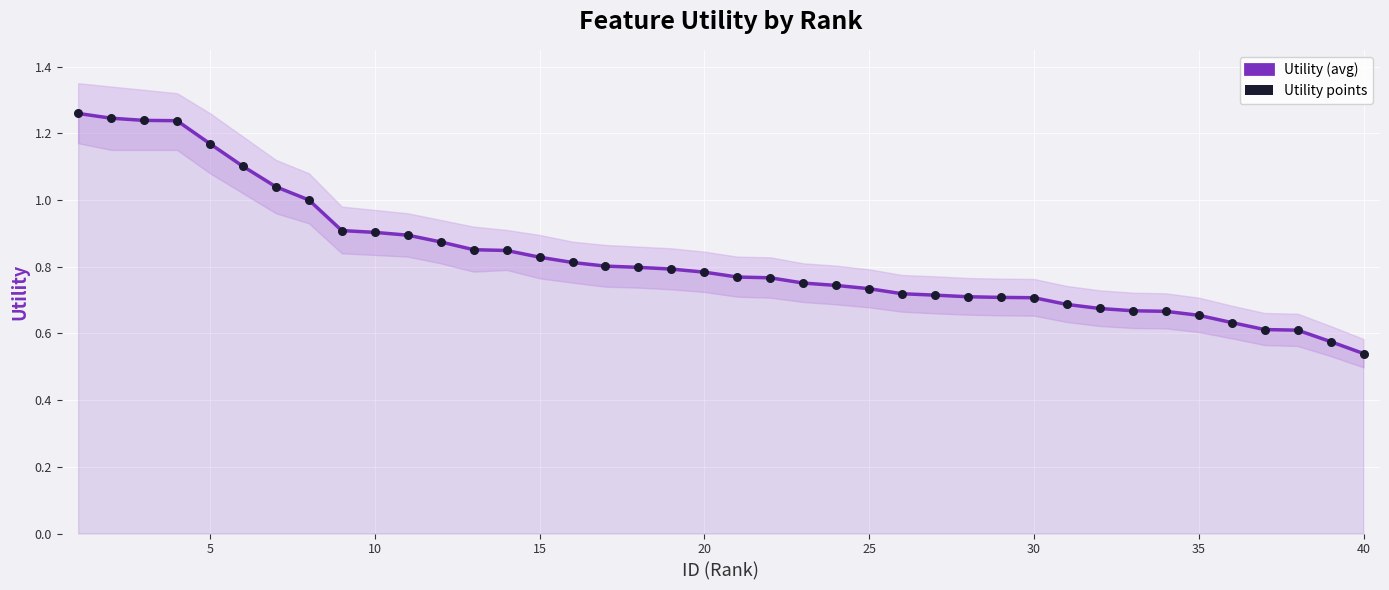

Is the value of Utility points at 5 greater than the value of Utility (avg) at 25?

Yes